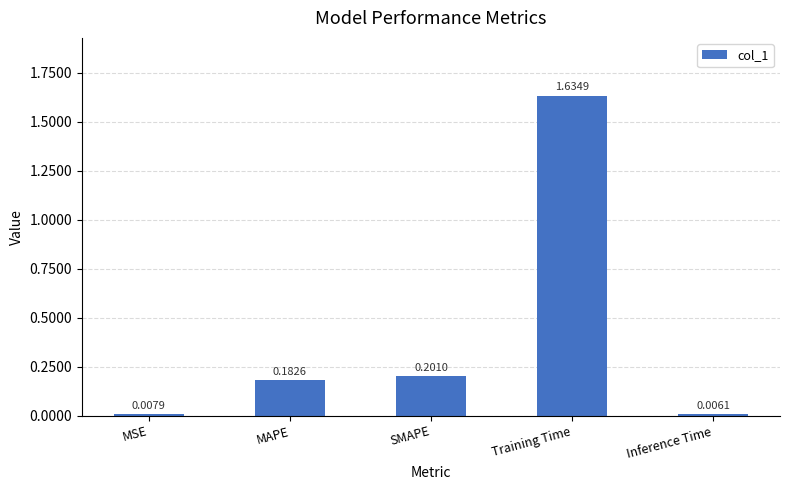

The chart shows a value of 0.3 at MAPE. True or false?

False